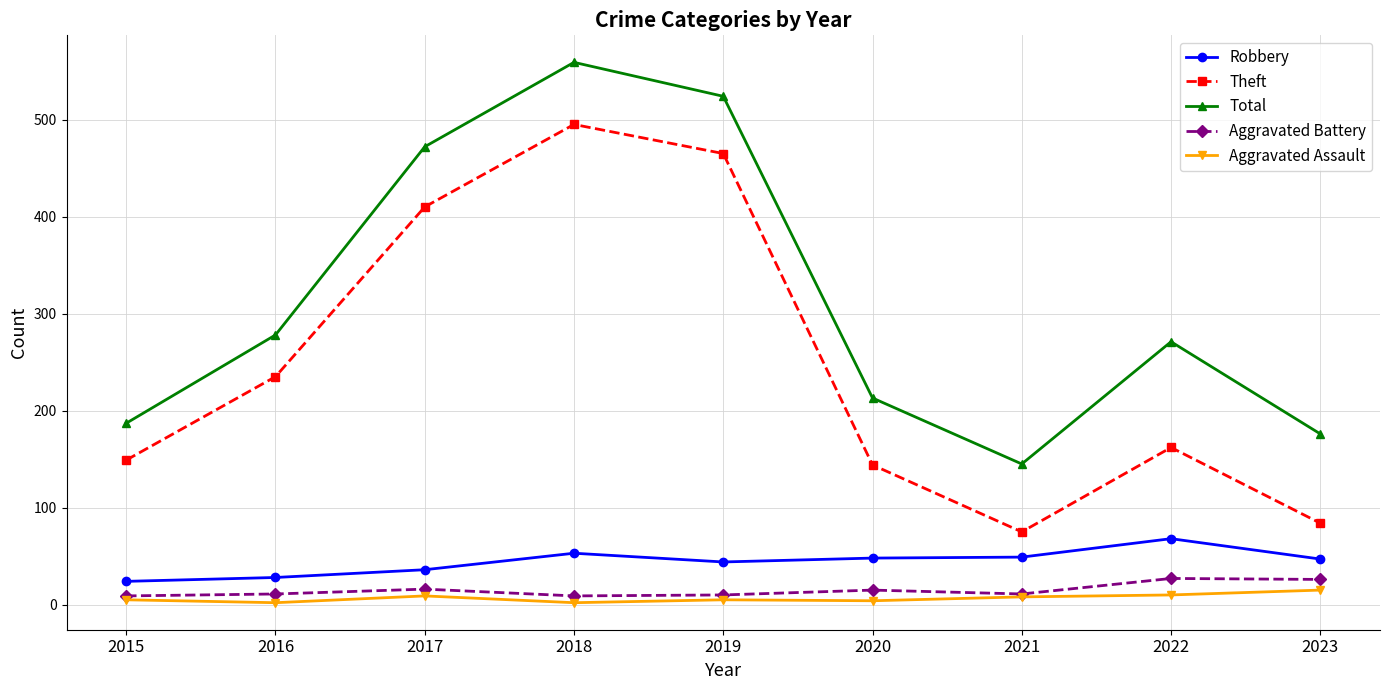

What is the total value across all series at 2019?

1048